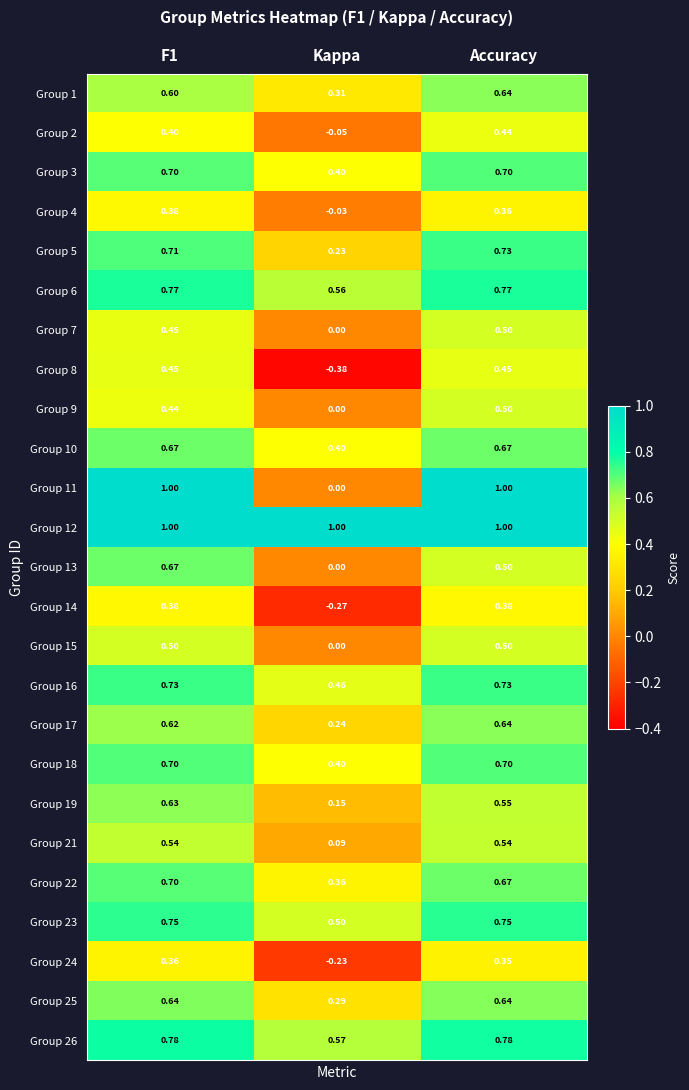

How many categories are shown in the chart?

3